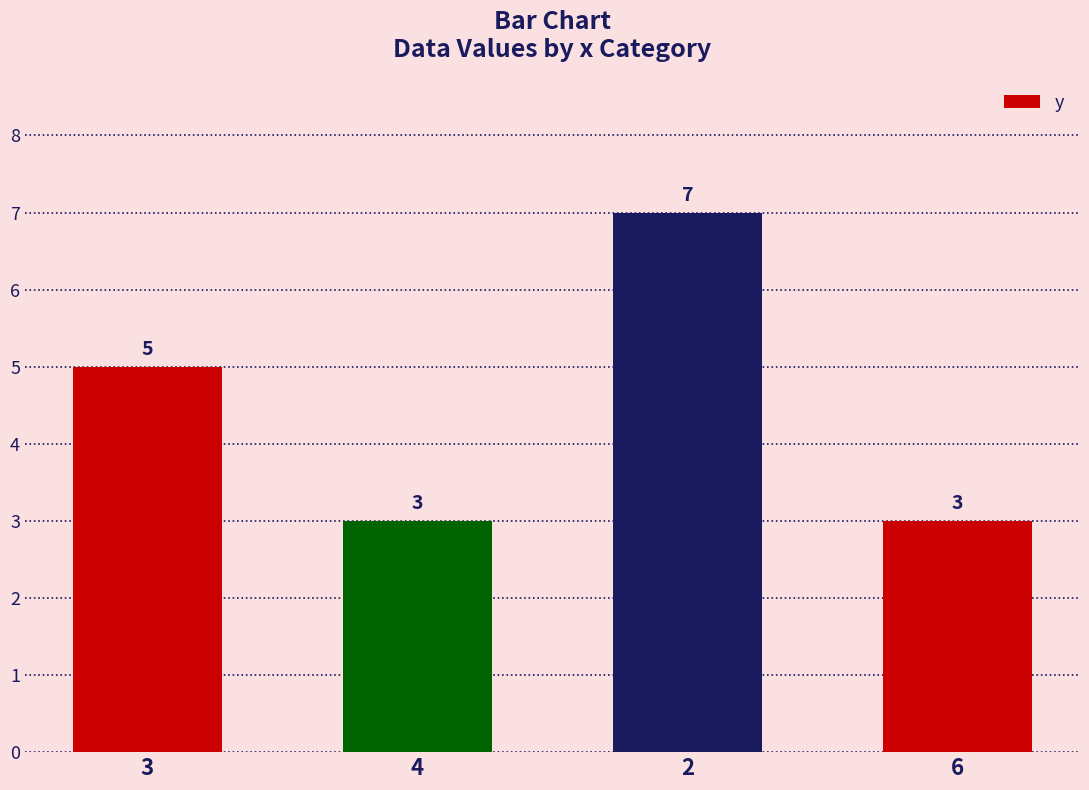

Which category has the highest value across all series?

2